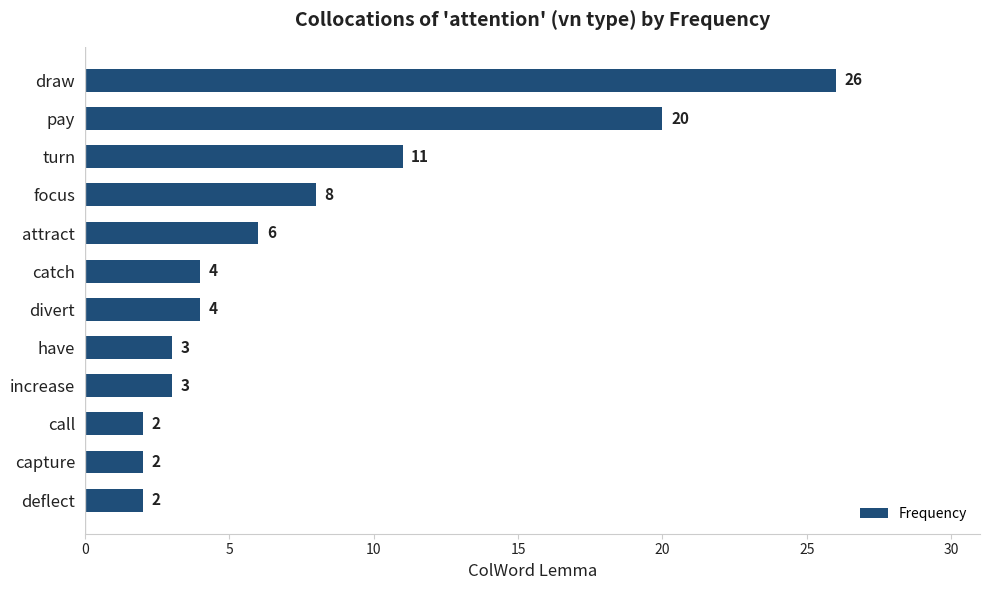

How many distinct data groups are displayed?

1